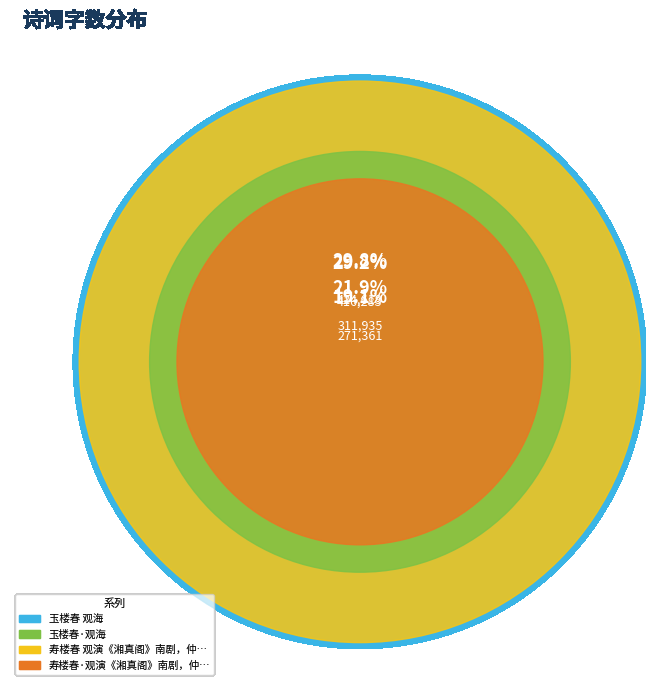

Count the number of slices in the pie.

4